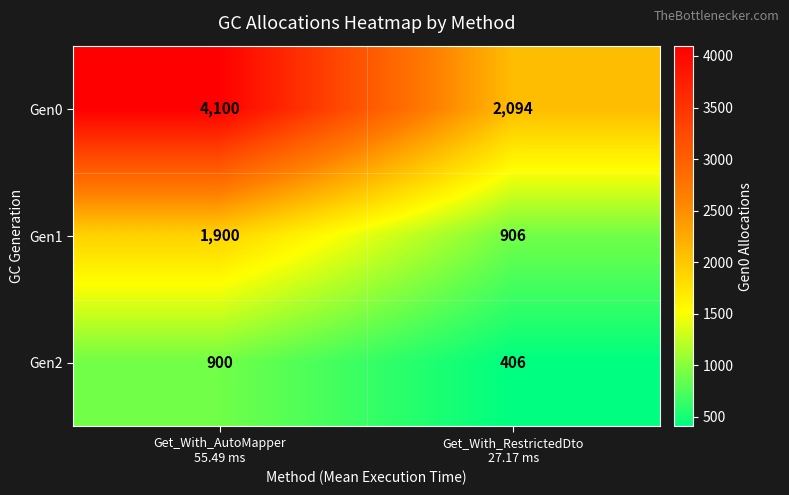

Reading left to right, transcribe all the data shown in this chart.

Gen0: 4100	2094
Gen1: 1900	906
Gen2: 900	406